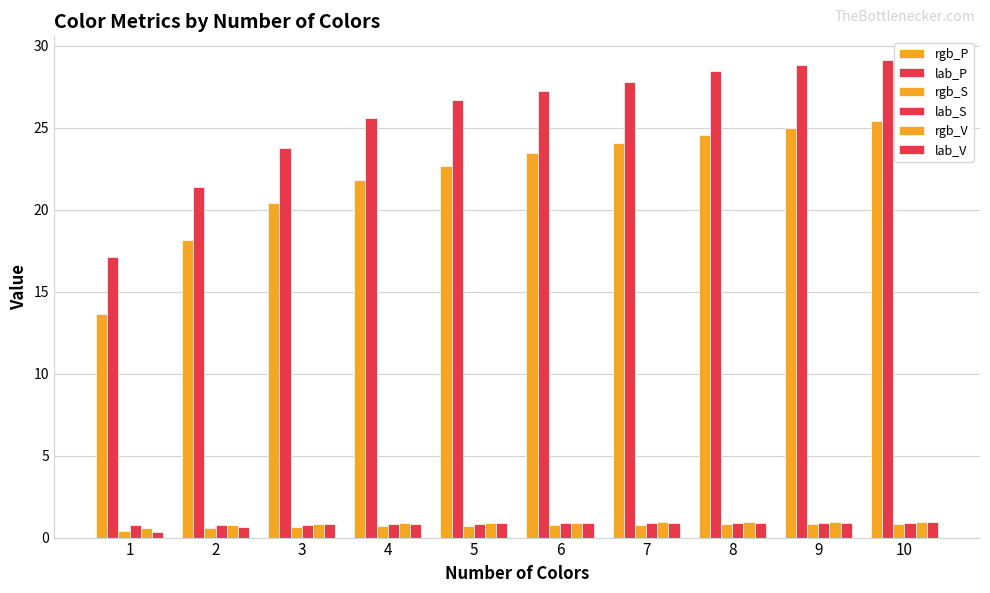

Does the chart contain any negative values?

No